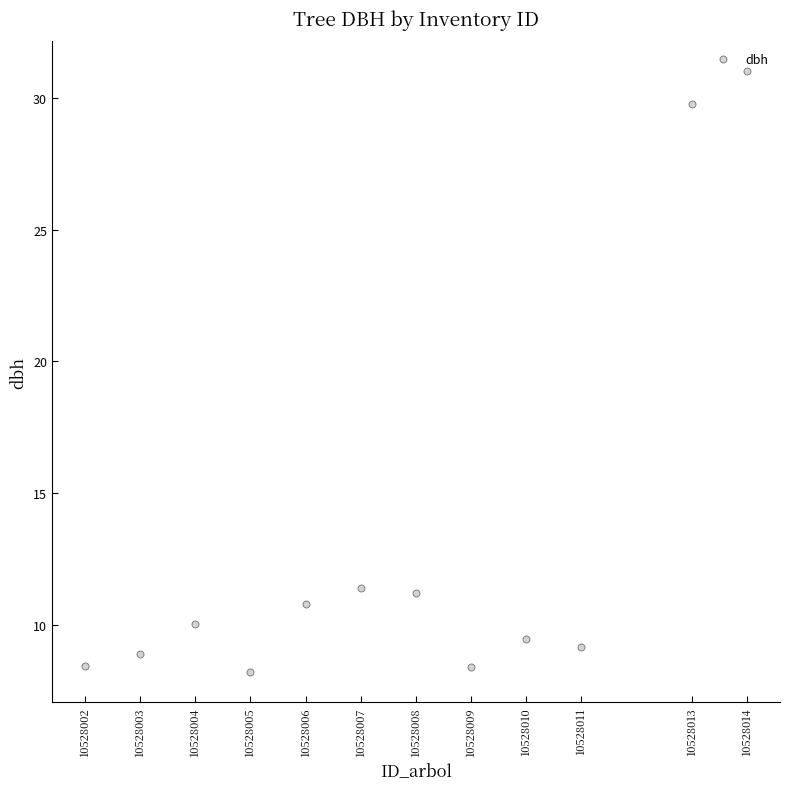

What is the range of Y values (max minus min)?

22.8